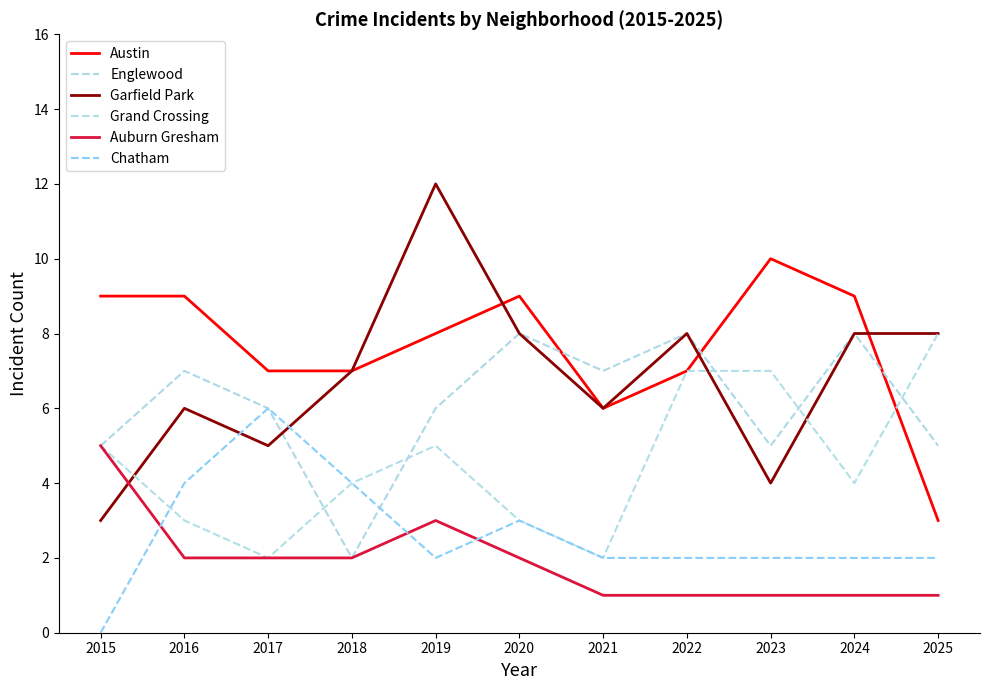

What is the lowest value of the Austin series?

3